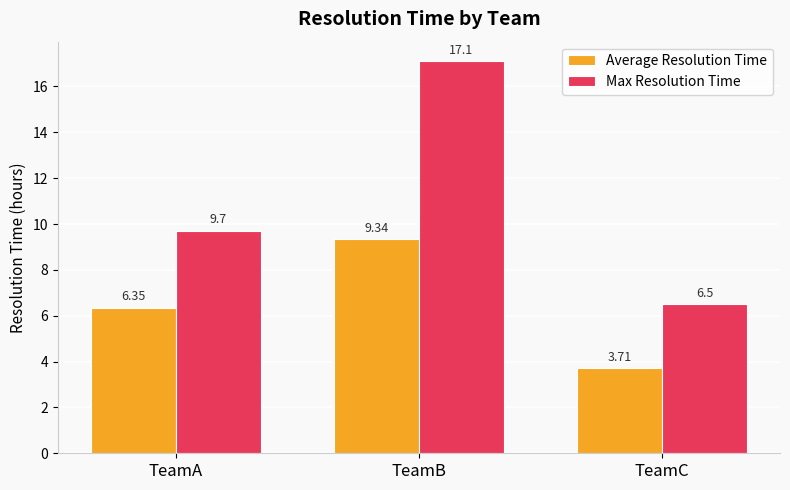

What is the sum of the Max Resolution Time values at TeamA and TeamC?

16.2